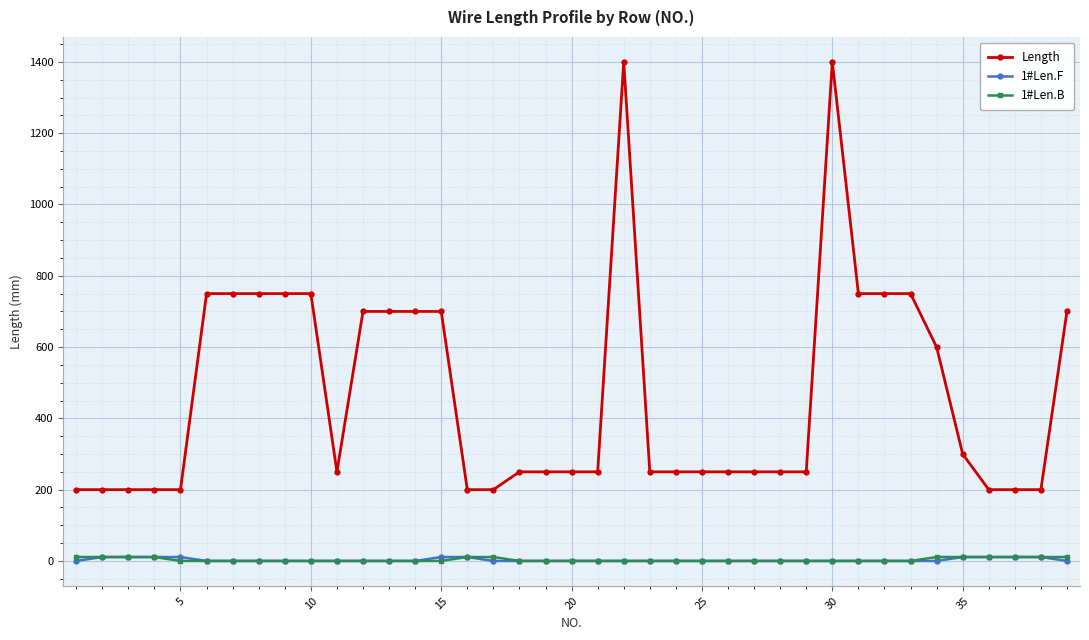

Which series has the widest spread of values?

Length